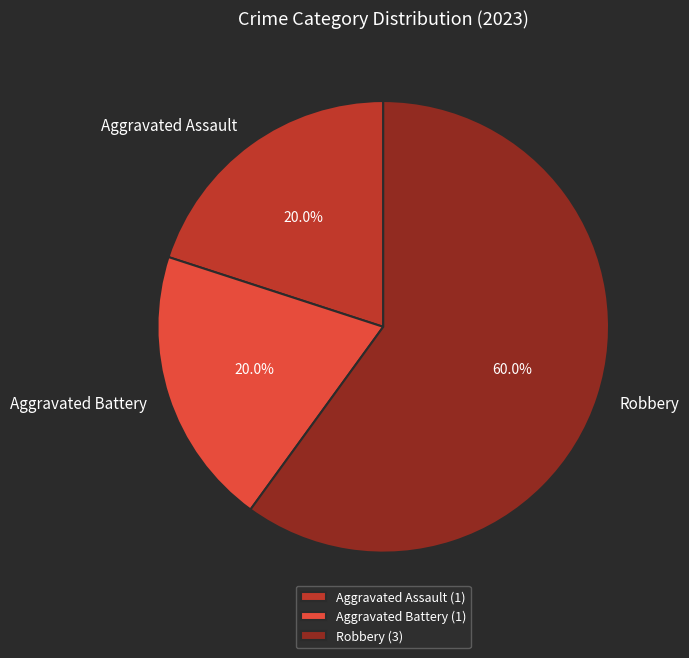

Combined, what portion of the pie is Robbery and Aggravated Battery?

80.0%